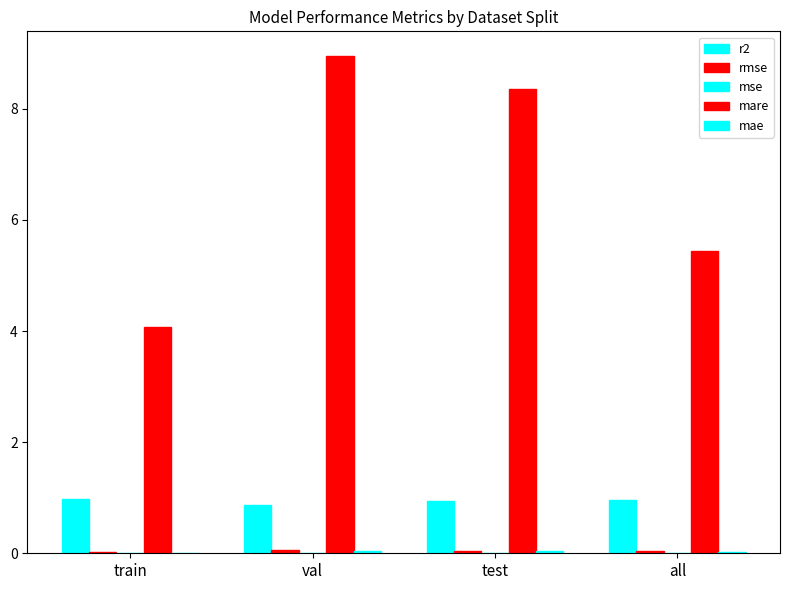

How many groups of bars are there?

4